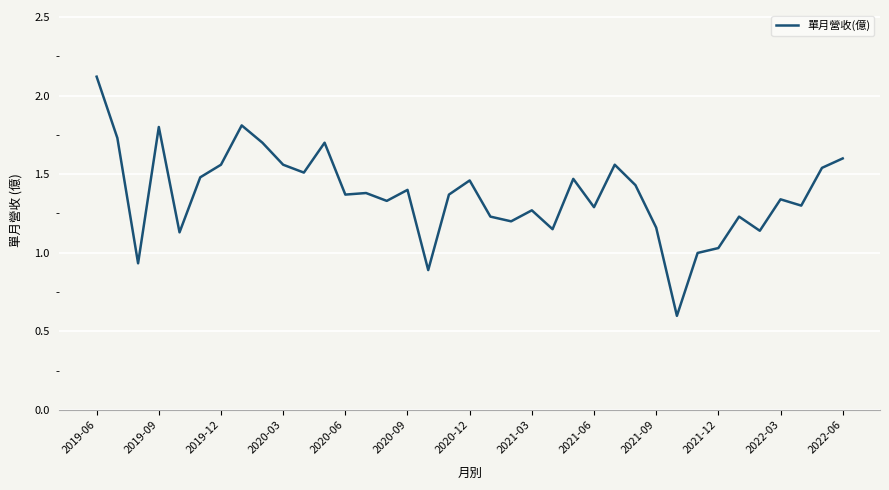

What is the smallest value displayed?

0.6